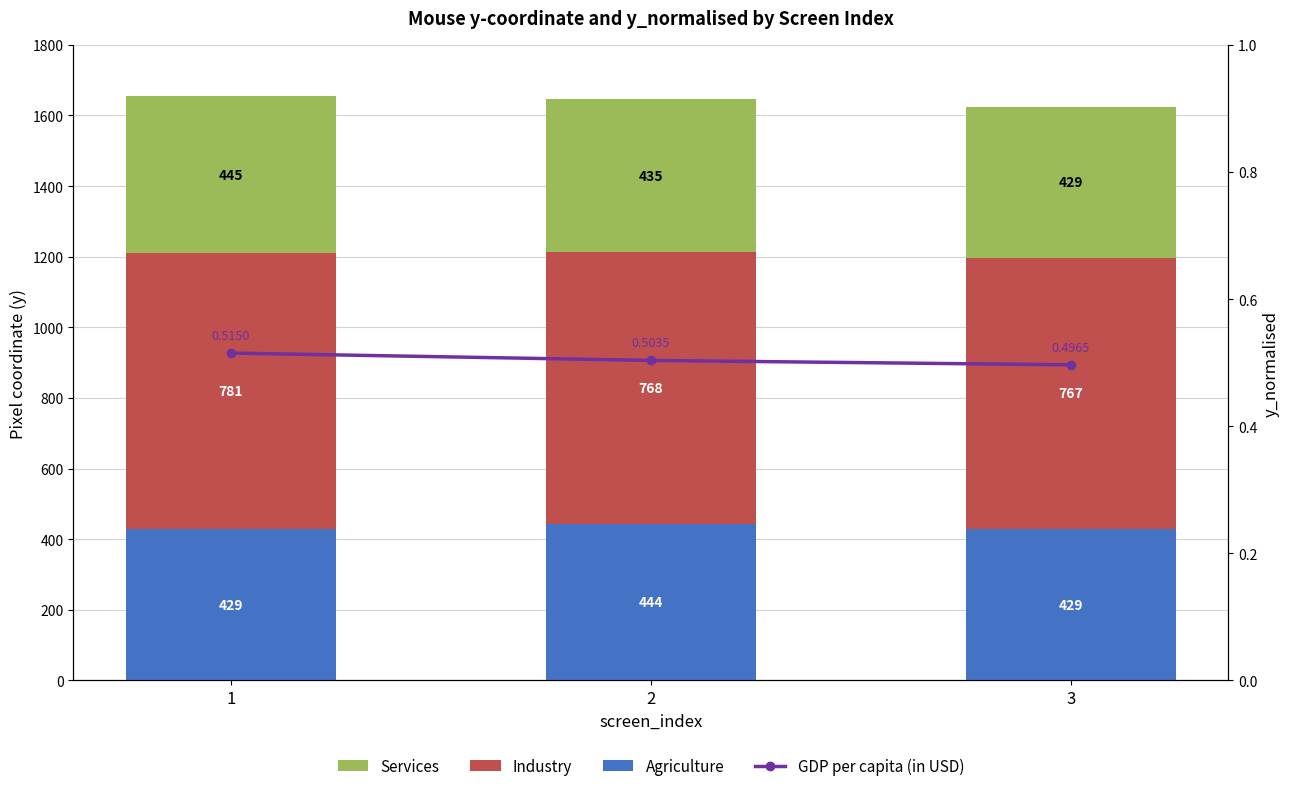

Between 1 and 3, which series saw the biggest shift?

Services